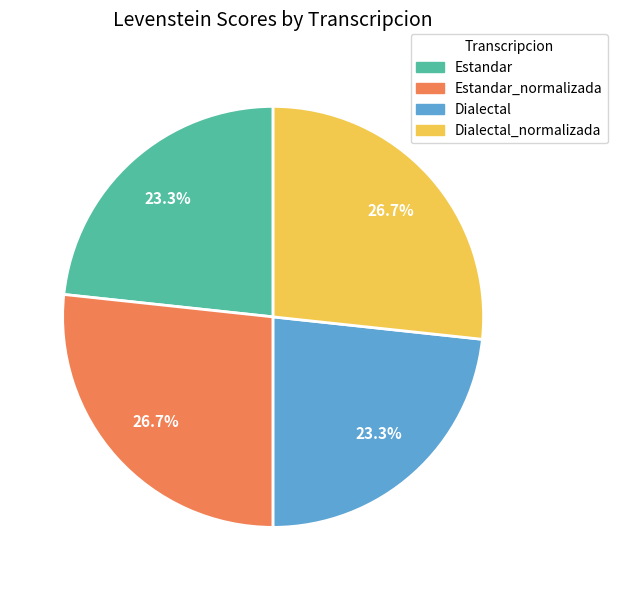

Combined, what portion of the pie is Dialectal_normalizada and Estandar?

50.0%